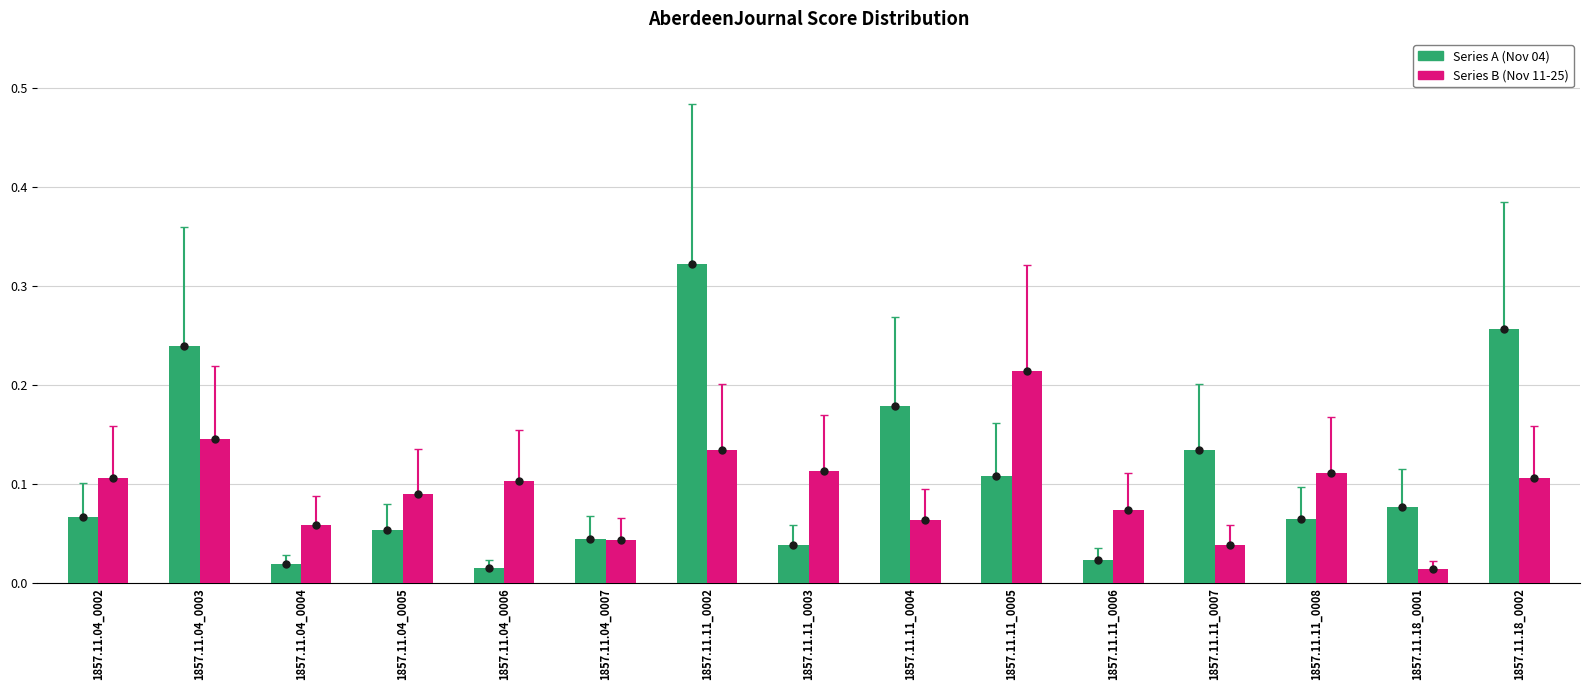

The Series A (Nov 04) series shows 0.3 at 1857.11.18_0002. True or false?

False